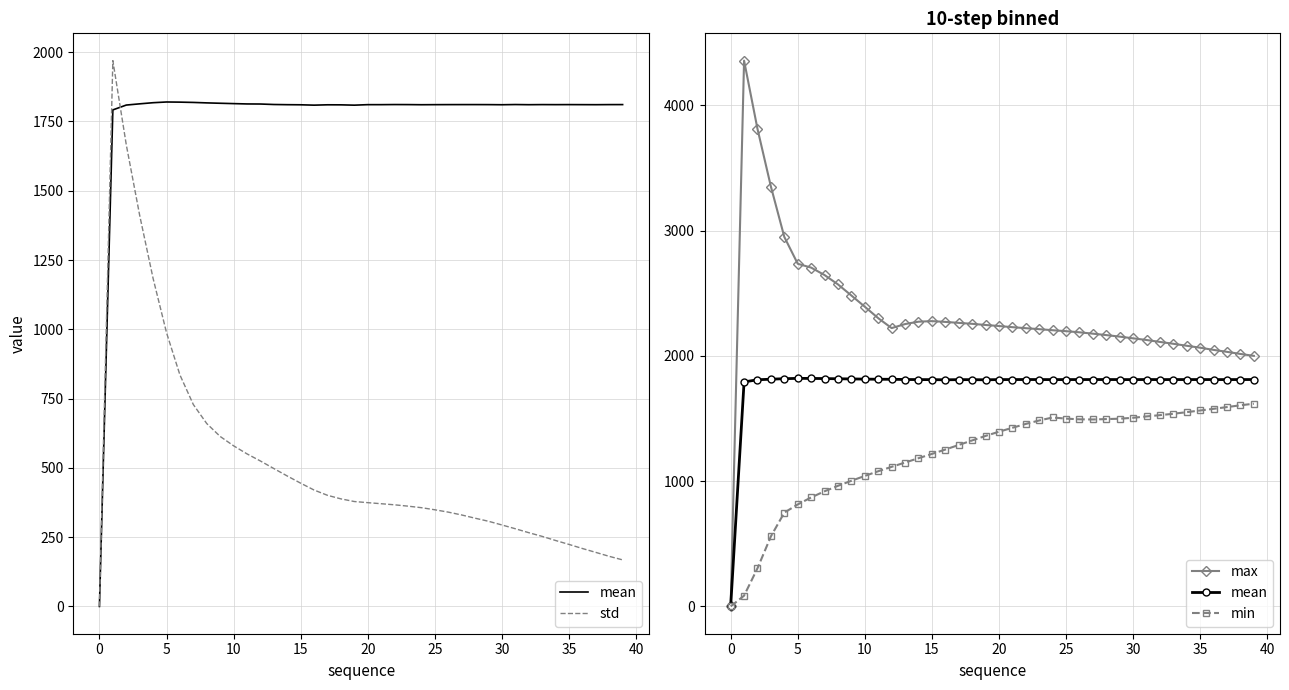

At which category does min reach its first local valley?

27